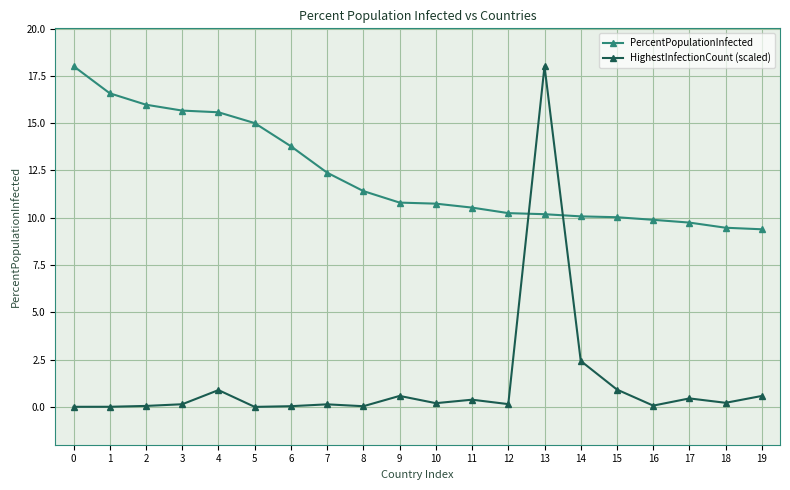

Between which two adjacent categories do HighestInfectionCount (scaled) and PercentPopulationInfected first intersect?

12 and 13